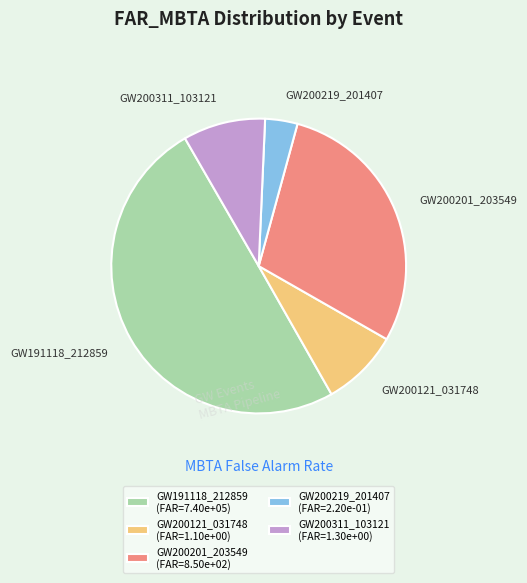

Do GW200219_201407 and GW200201_203549 together represent more than half of the pie?

No